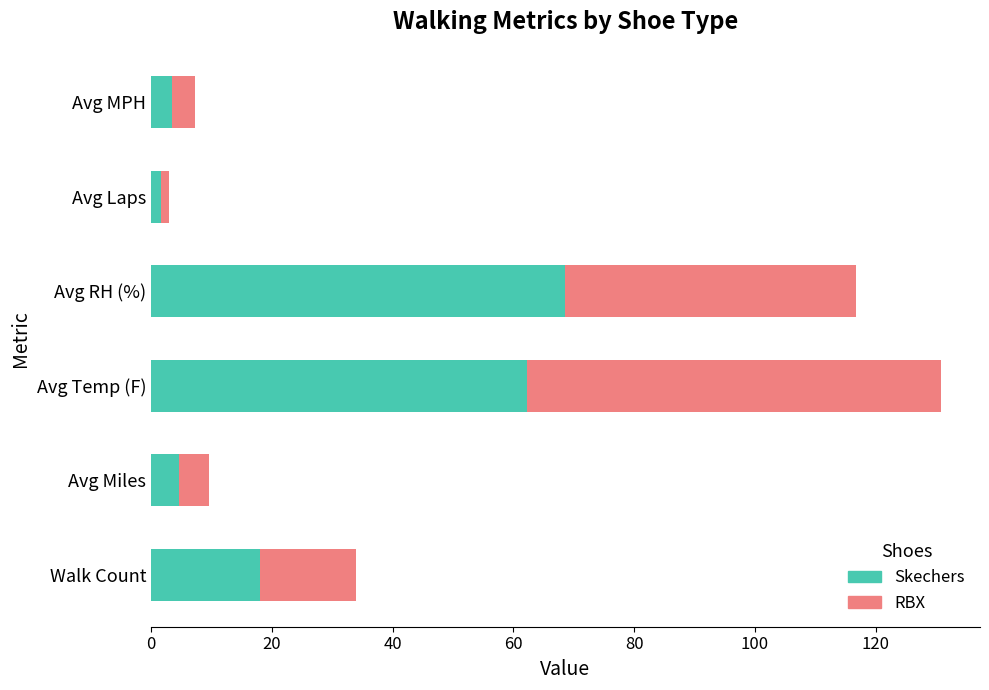

True or false: Skechers has a value of 62.3 at Avg Temp (F).

True